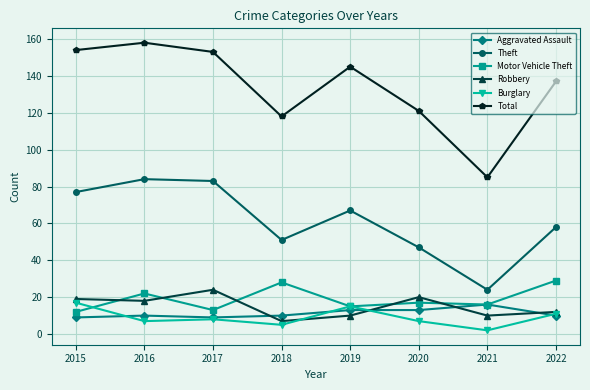

Which category has the highest value in the Robbery series?

2017